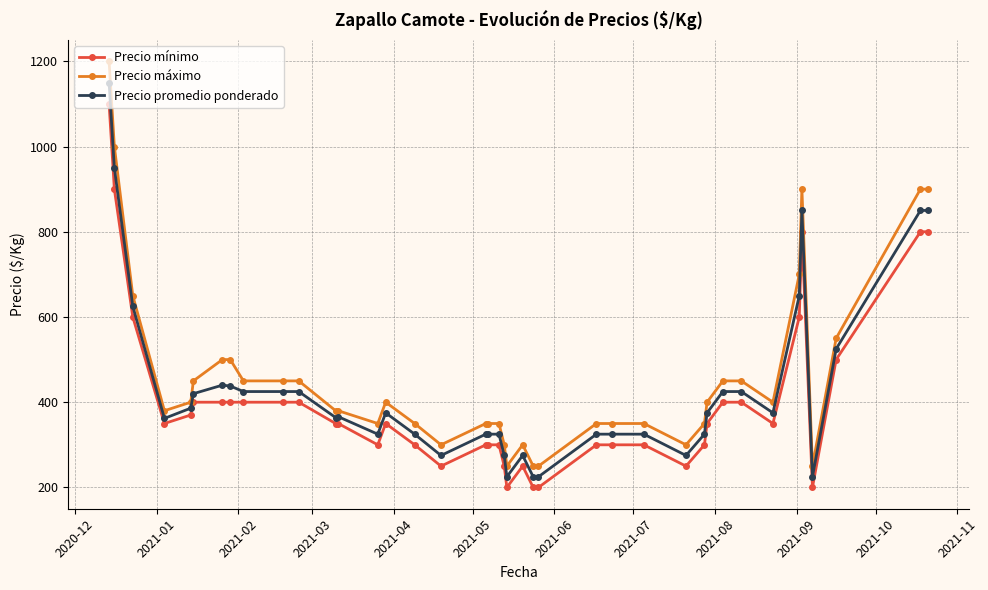

Is this an area chart (filled region under the line)?

No